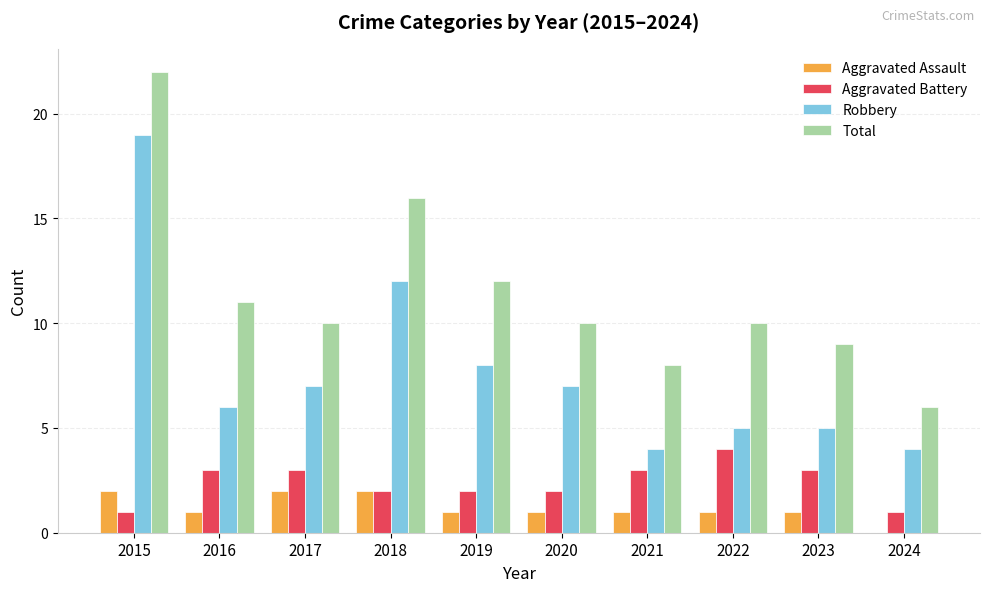

True or false: Aggravated Assault has a value of 0 at 2016.

False